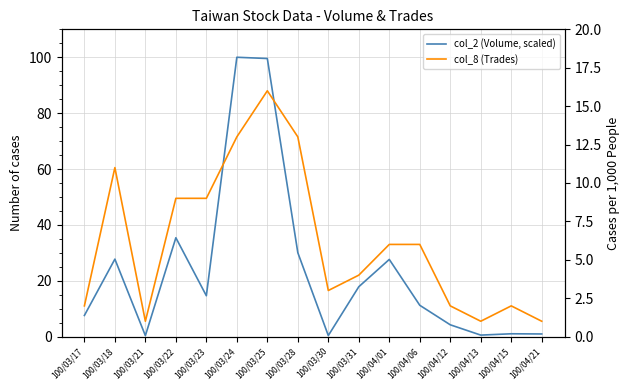

What is the total value across all series at 100/04/21?

1.9